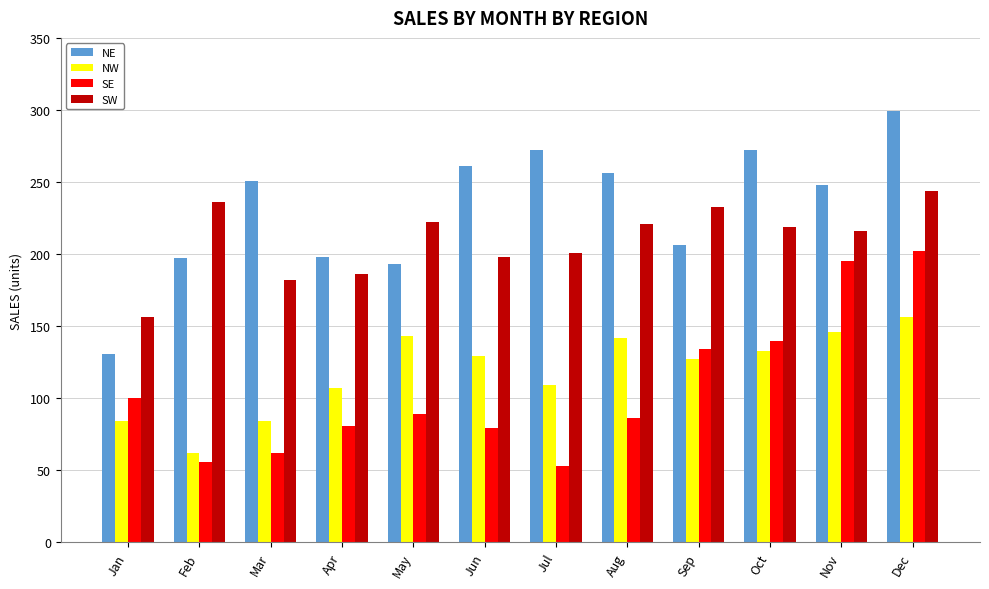

Which category has the lowest value in the NE series?

Jan